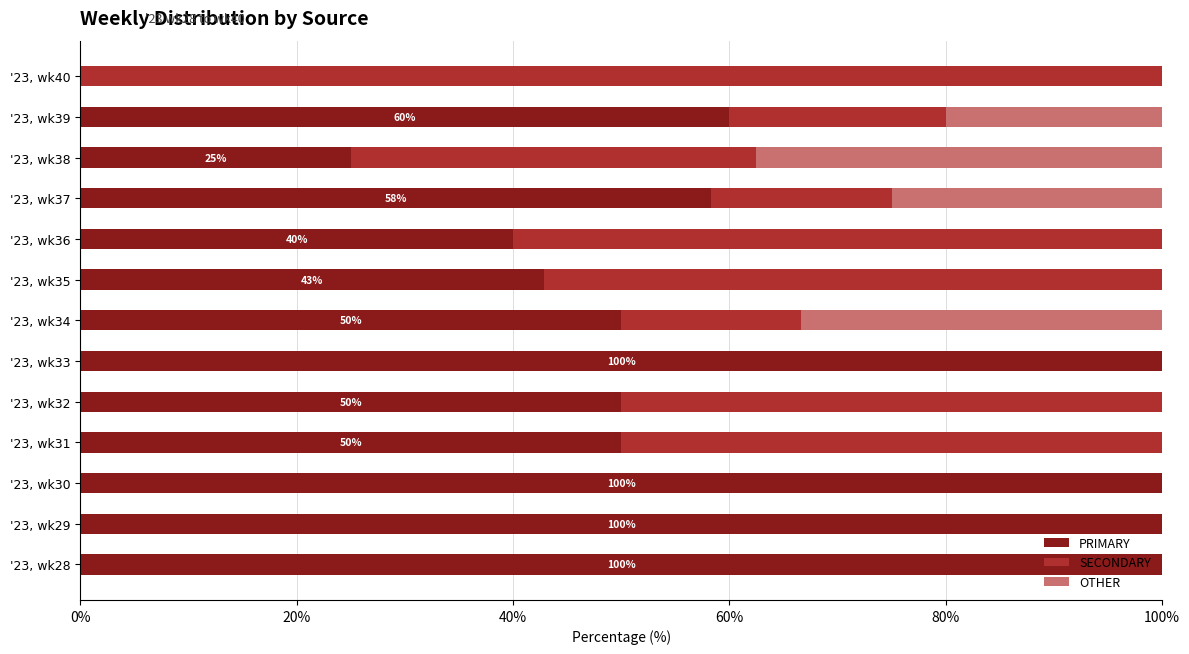

What is the average value of the PRIMARY series?

59.7